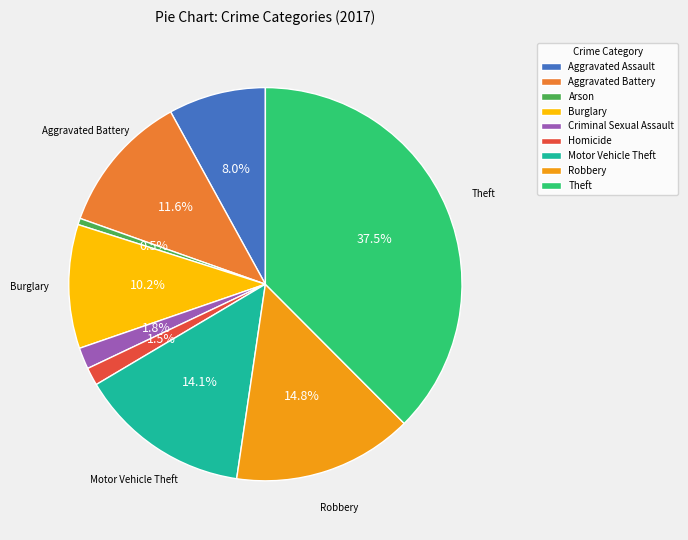

Which has a higher value, Burglary or Arson?

Burglary